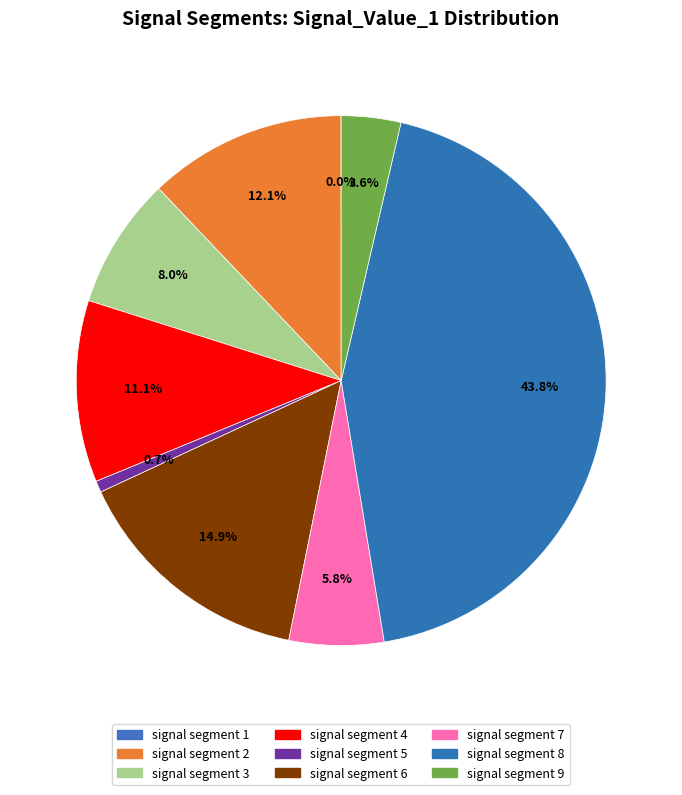

Which slice is the largest?

signal segment 8